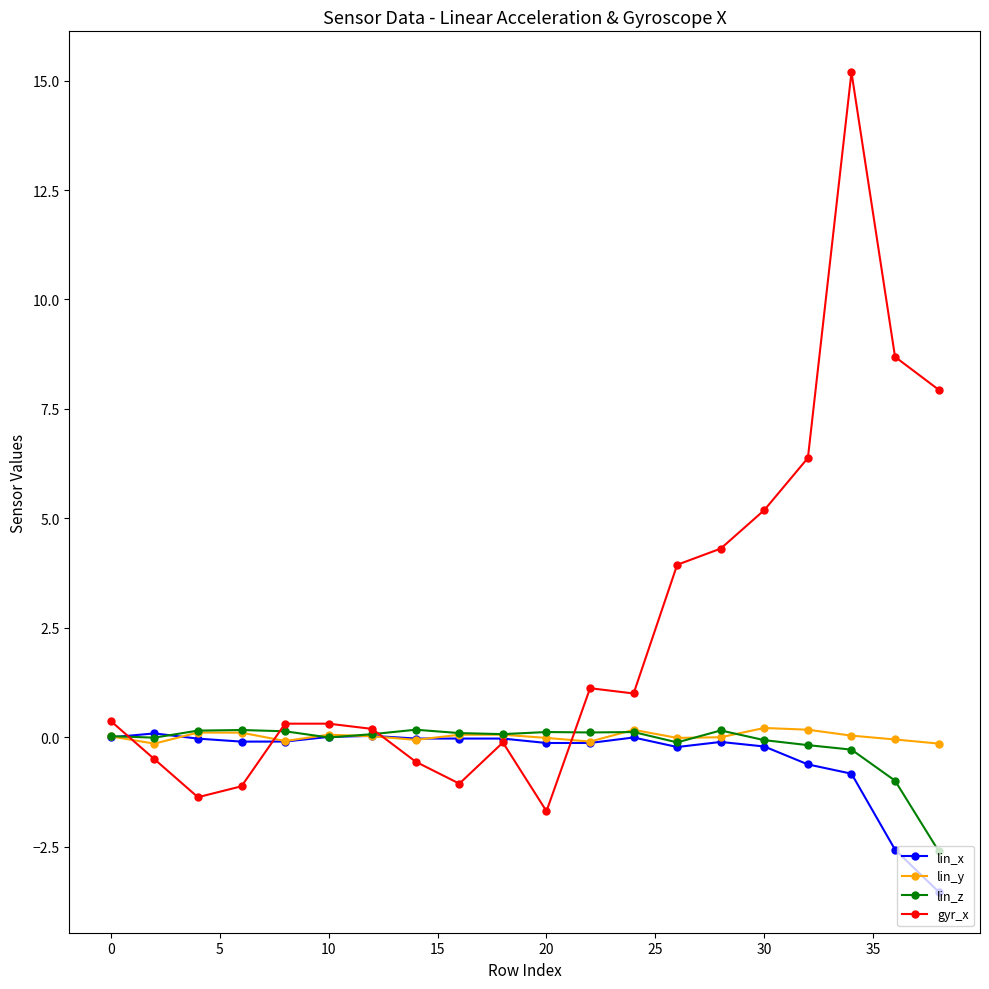

What is the minimum value shown in the chart?

-3.5